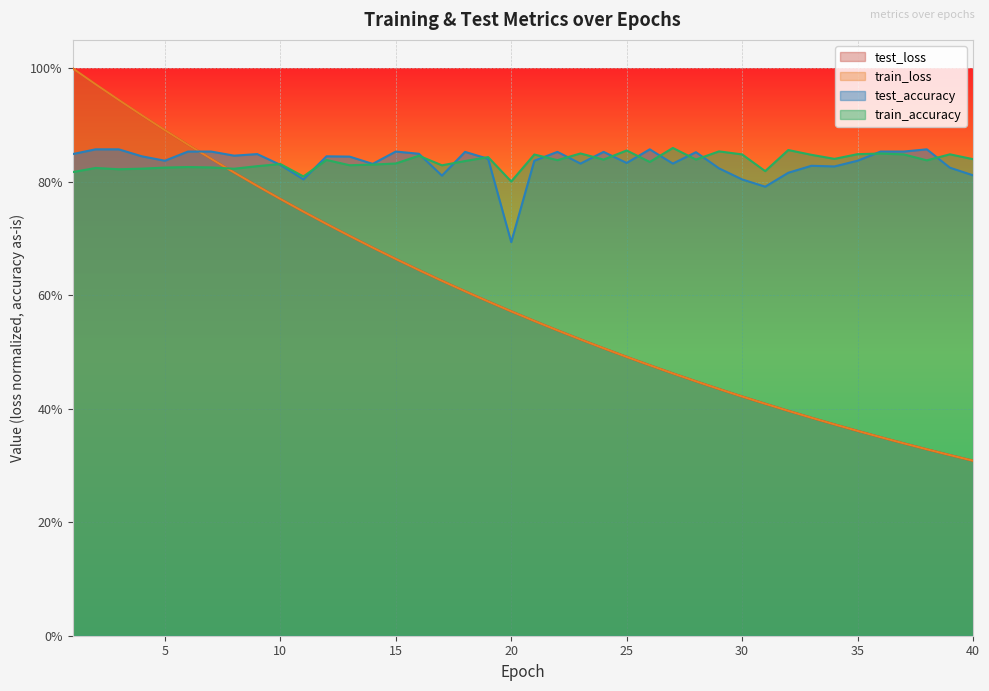

True or false: test_loss has a value of 0.6 at 17.

True